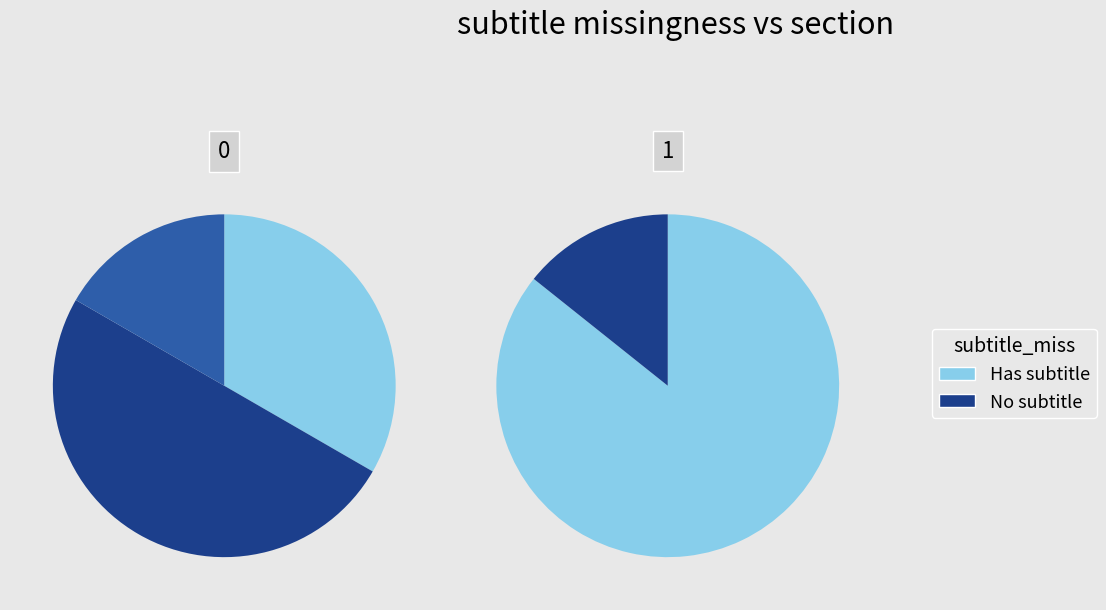

Does  account for over 50% of the chart?

No